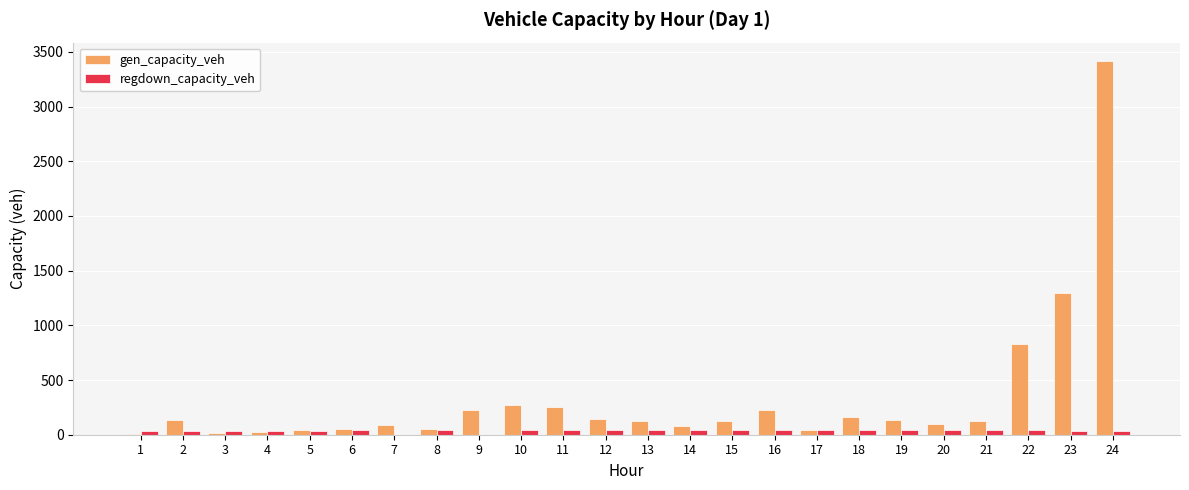

Which series has the largest total across all categories?

gen_capacity_veh